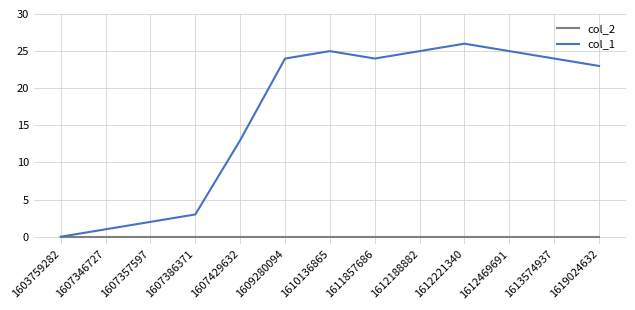

Reading left to right, extract all data points from this chart.

col_2: 1603759282=0	1607346727=0	1607357597=0	1607386371=0	1607429632=0	1609280094=0	1610136865=0	1611857686=0	1612188882=0	1612221340=0	1612469691=0	1613574937=0	1619024632=0
col_1: 1603759282=0	1607346727=1	1607357597=2	1607386371=3	1607429632=13	1609280094=24	1610136865=25	1611857686=24	1612188882=25	1612221340=26	1612469691=25	1613574937=24	1619024632=23